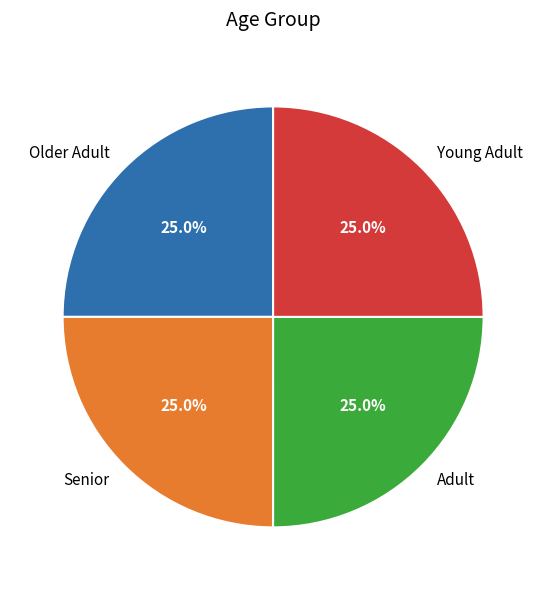

Is there a majority slice in this chart?

No